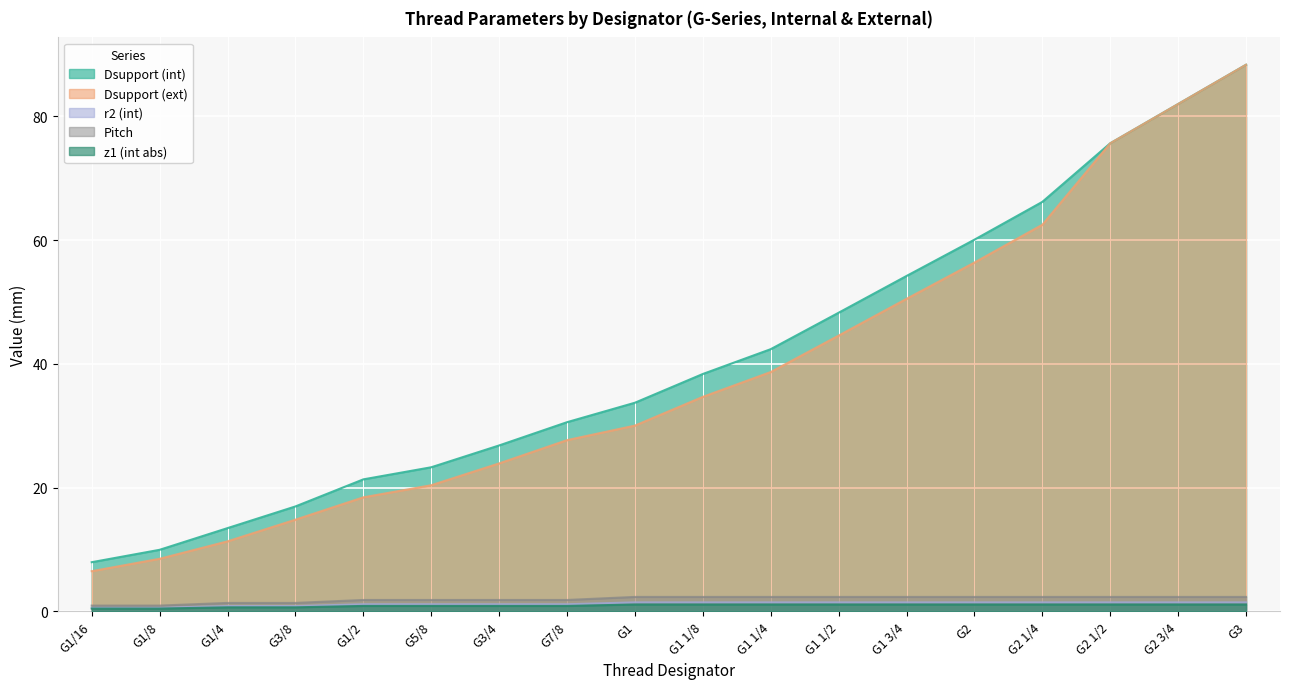

Does the chart display data point markers on the line(s)?

No